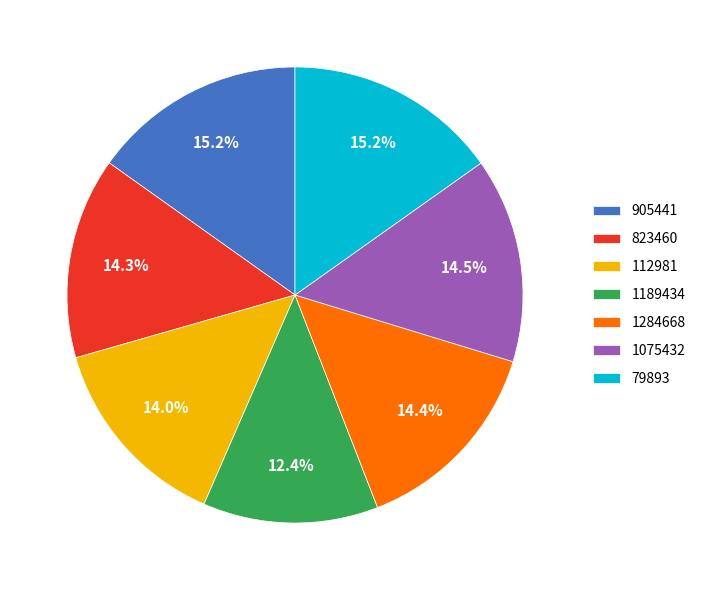

Is 1075432 the majority of the pie?

No